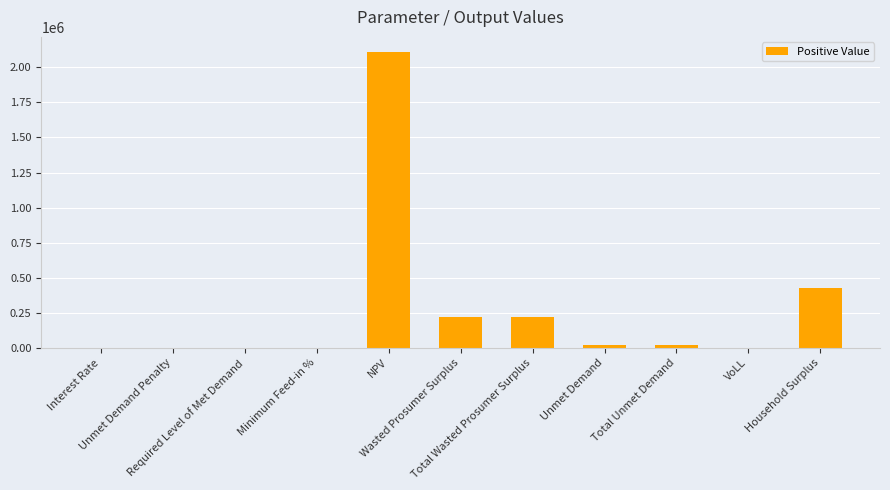

List the labels in order of value, largest first.

NPV, Household Surplus, Wasted Prosumer Surplus, Total Wasted Prosumer Surplus, Unmet Demand, Total Unmet Demand, VoLL, Interest Rate, Minimum Feed-in %, Unmet Demand Penalty, Required Level of Met Demand